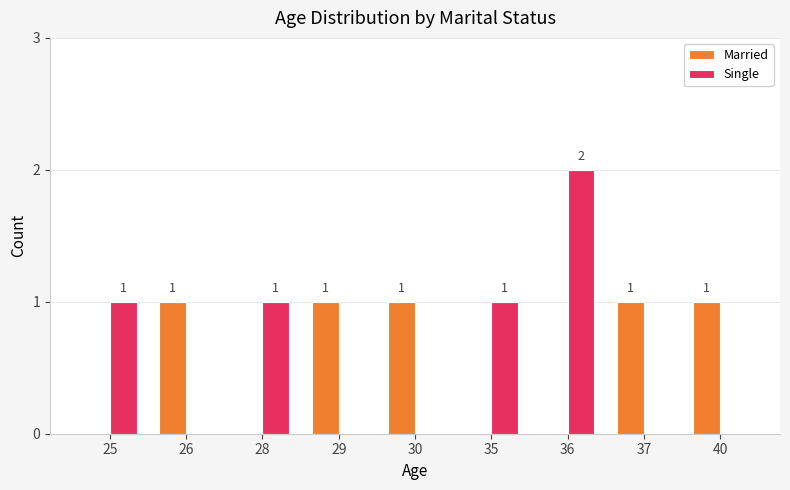

Is it true that Single equals 1 at 28?

True